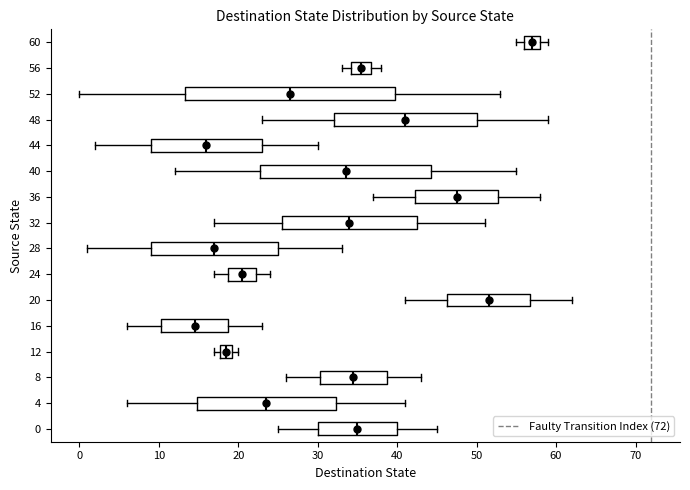

Comparing the boxes themselves (not the whiskers), which one is the widest?

52